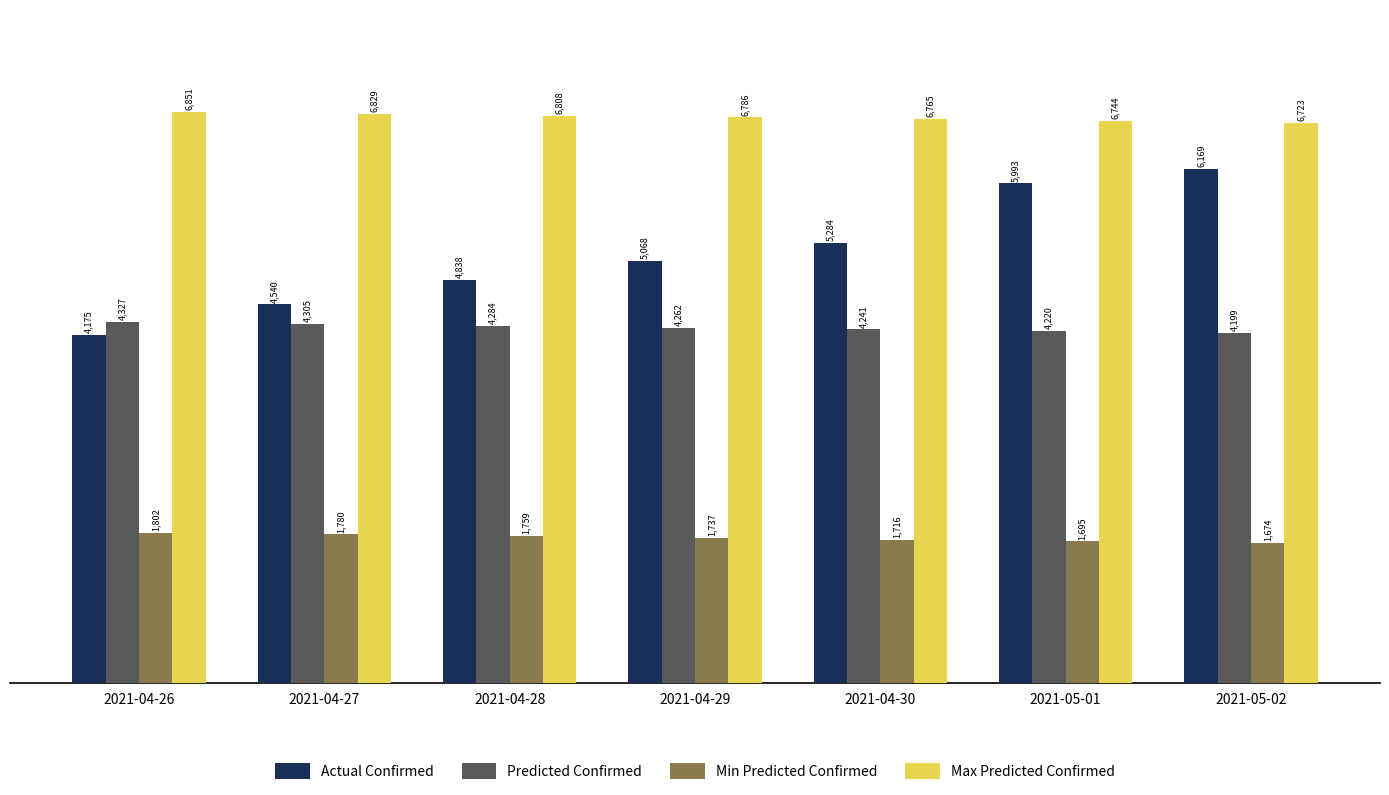

The Actual Confirmed series shows 4175 at 2021-04-26. True or false?

True